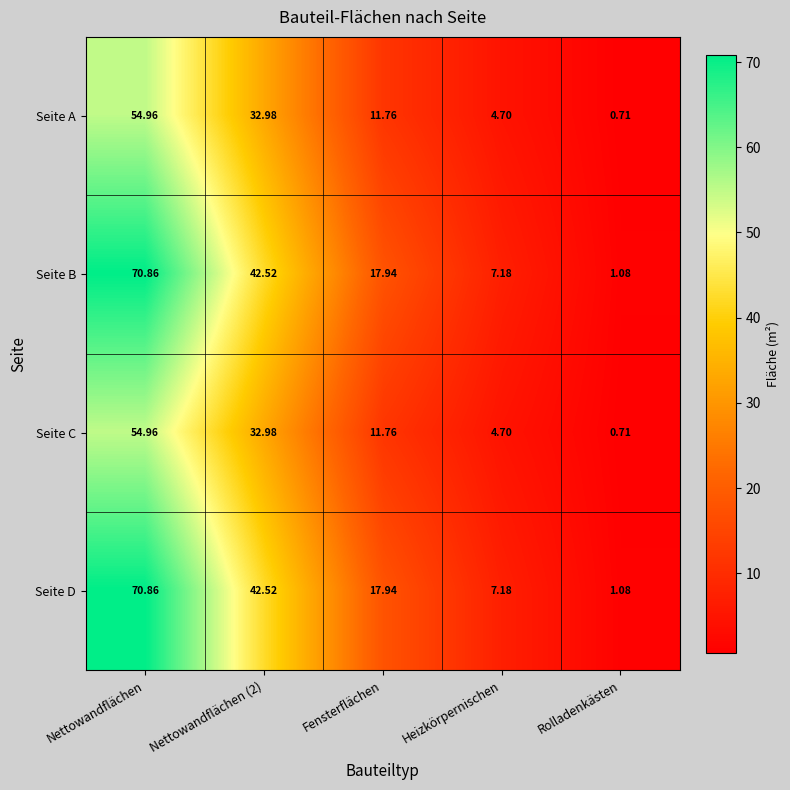

Where does the Seite B series first go above 17?

Nettowandflächen